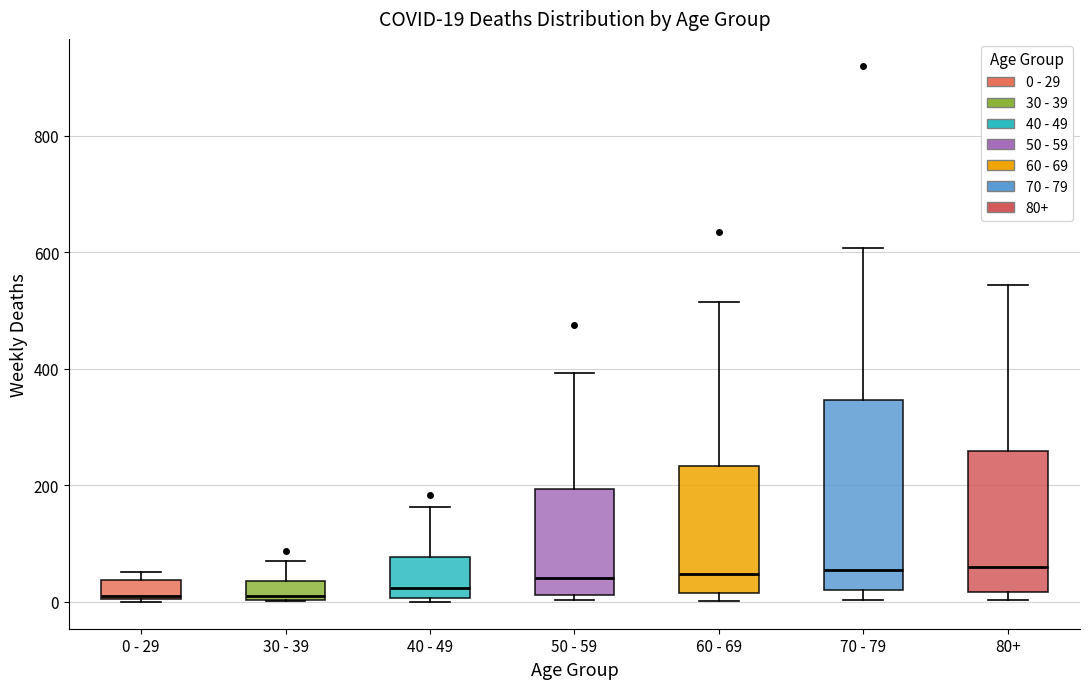

Comparing the boxes themselves (not the whiskers), which one is the tallest?

70 - 79